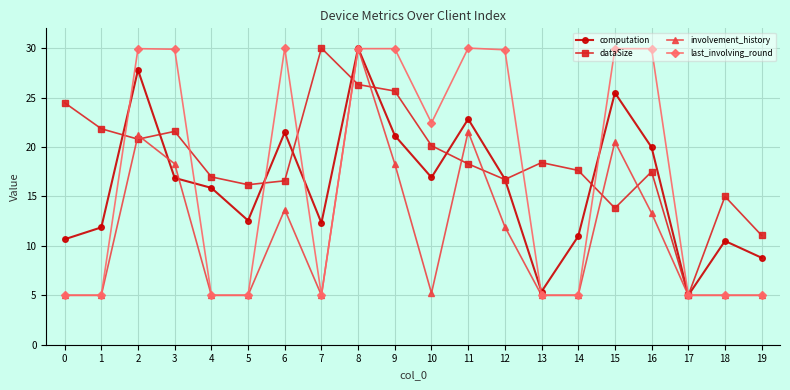

Which series changed the most between 15 and 19?

last_involving_round